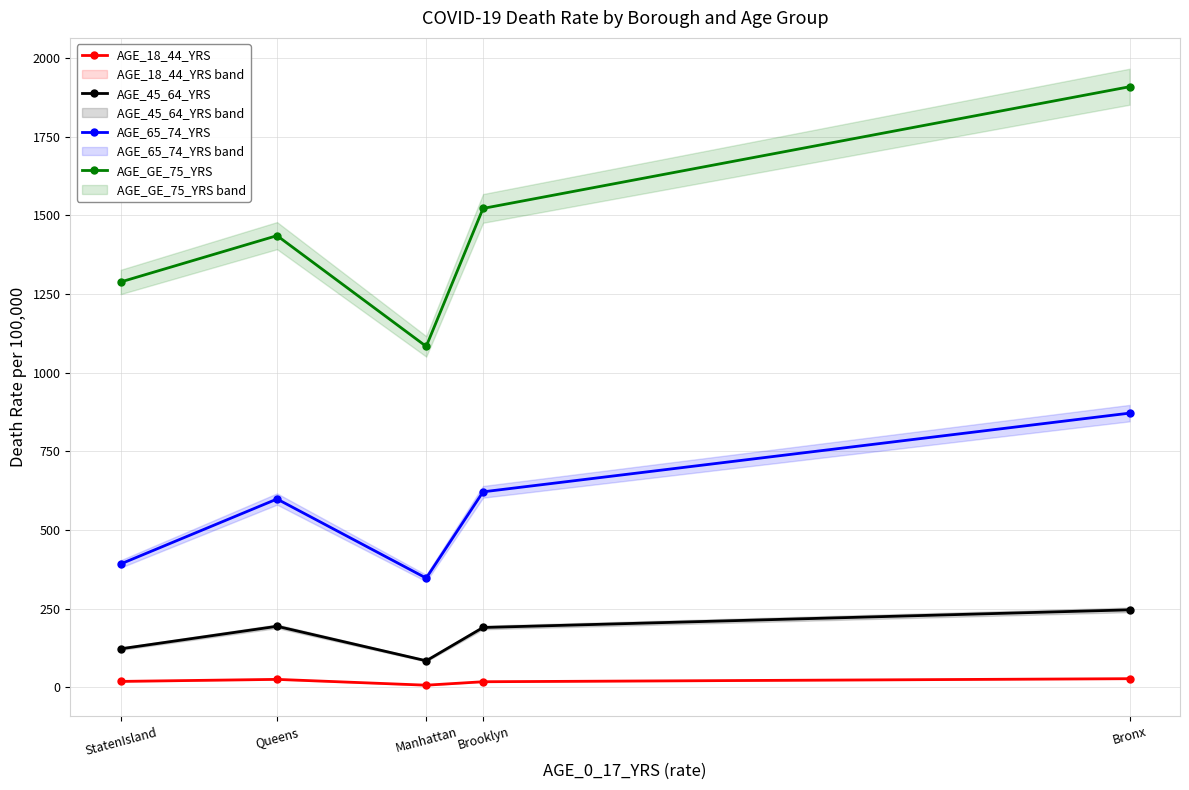

Which series has the largest total across all categories?

AGE_GE_75_YRS